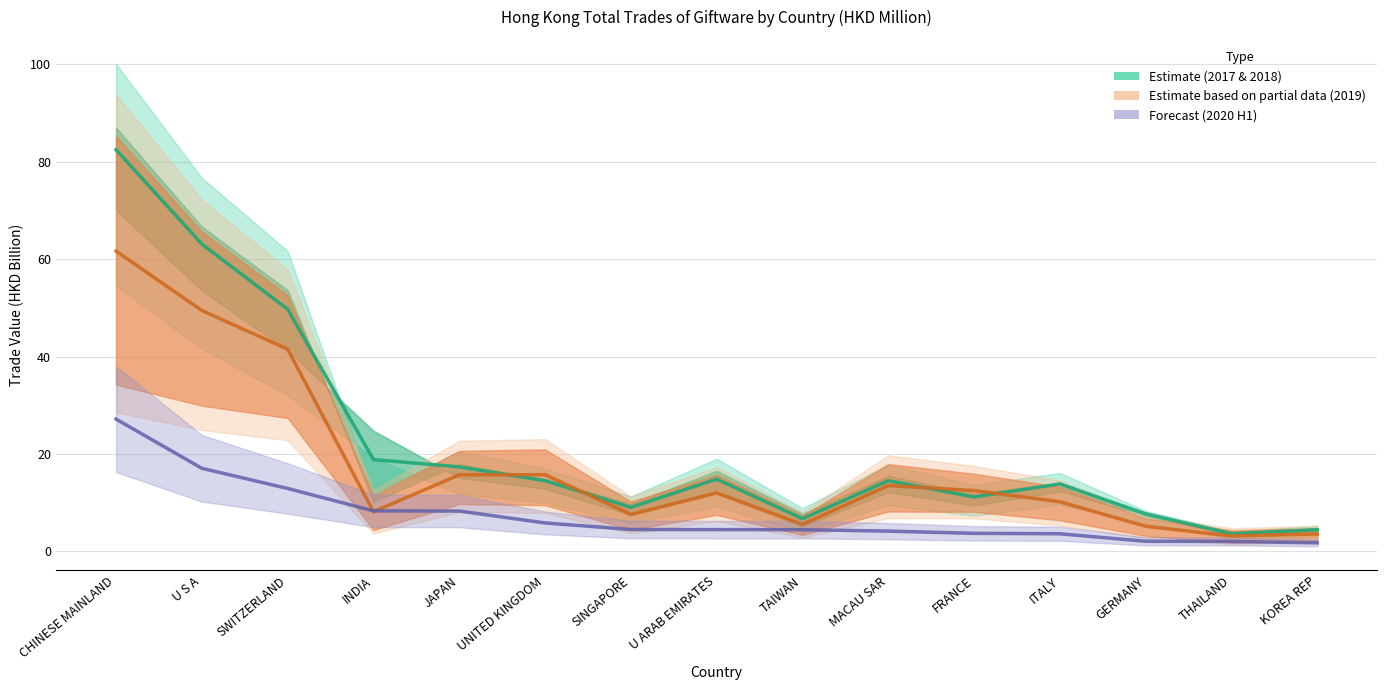

How many lines are shown in the chart?

3